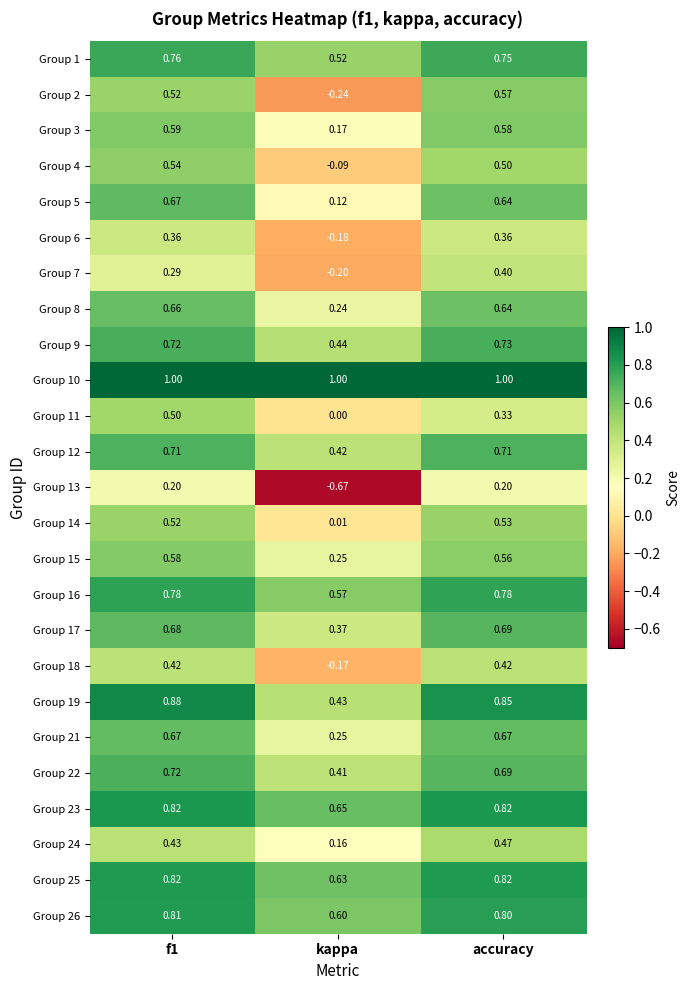

Is the value of Group 26 at accuracy greater than the value of Group 13 at kappa?

Yes